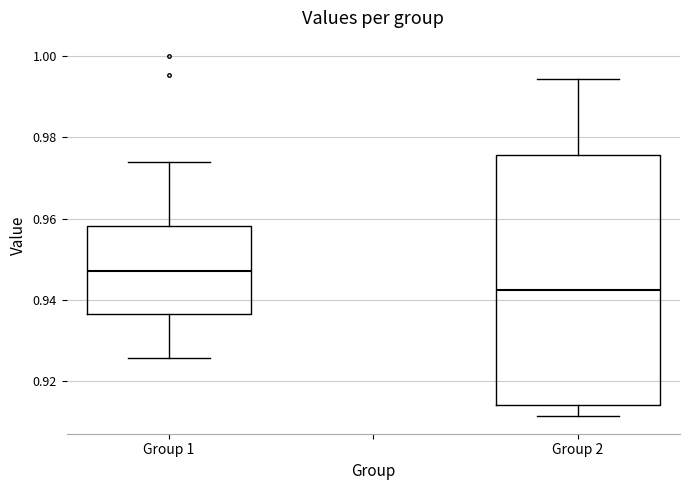

Which box's median line is the highest?

Group 1